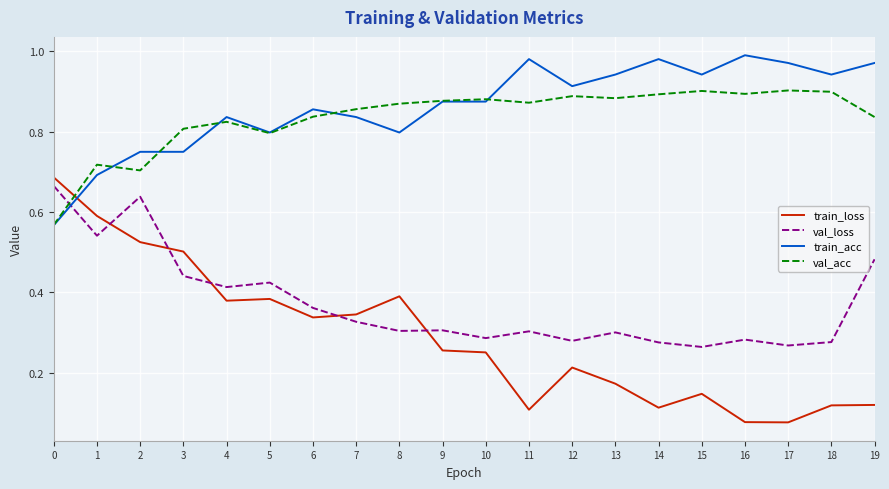

Rank the series at 18 from highest to lowest value.

train_acc, val_acc, val_loss, train_loss